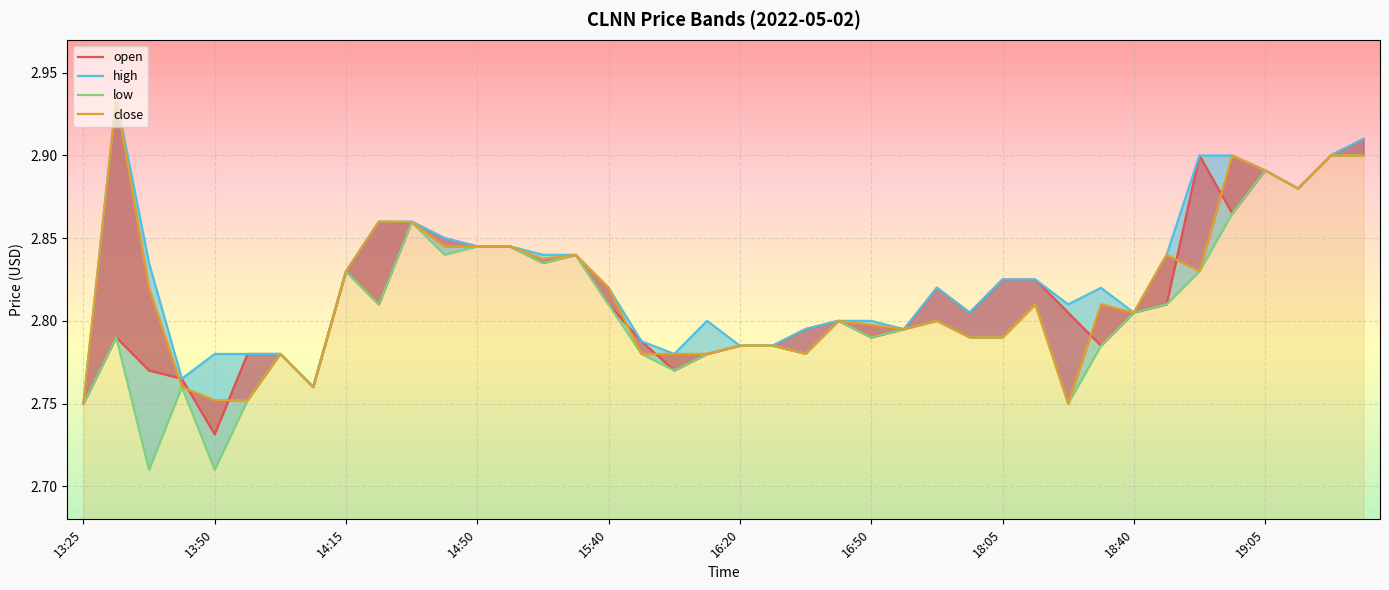

The value of close at 11 is 2.8. True or false?

True